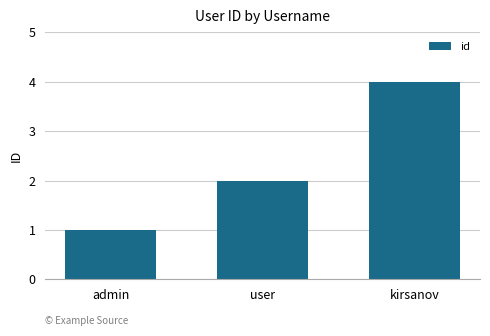

Which category has the highest value across all series?

kirsanov